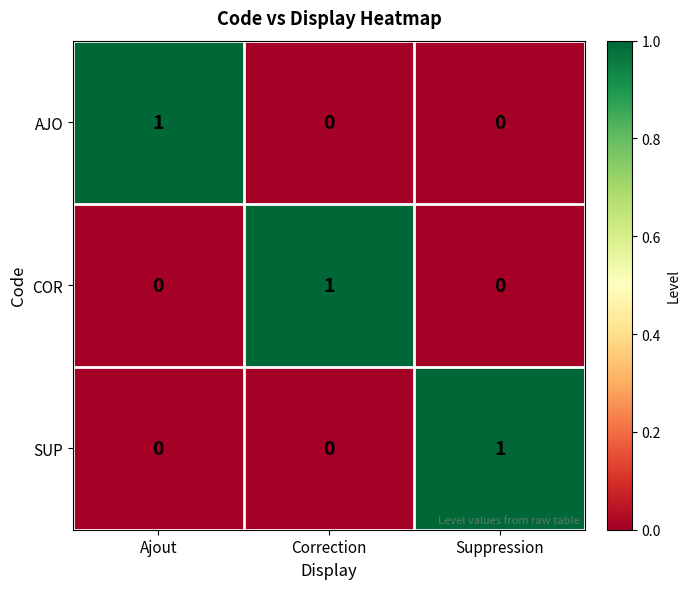

Reading left to right, transcribe all the data shown in this chart.

AJO: 1	0	0
COR: 0	1	0
SUP: 0	0	1